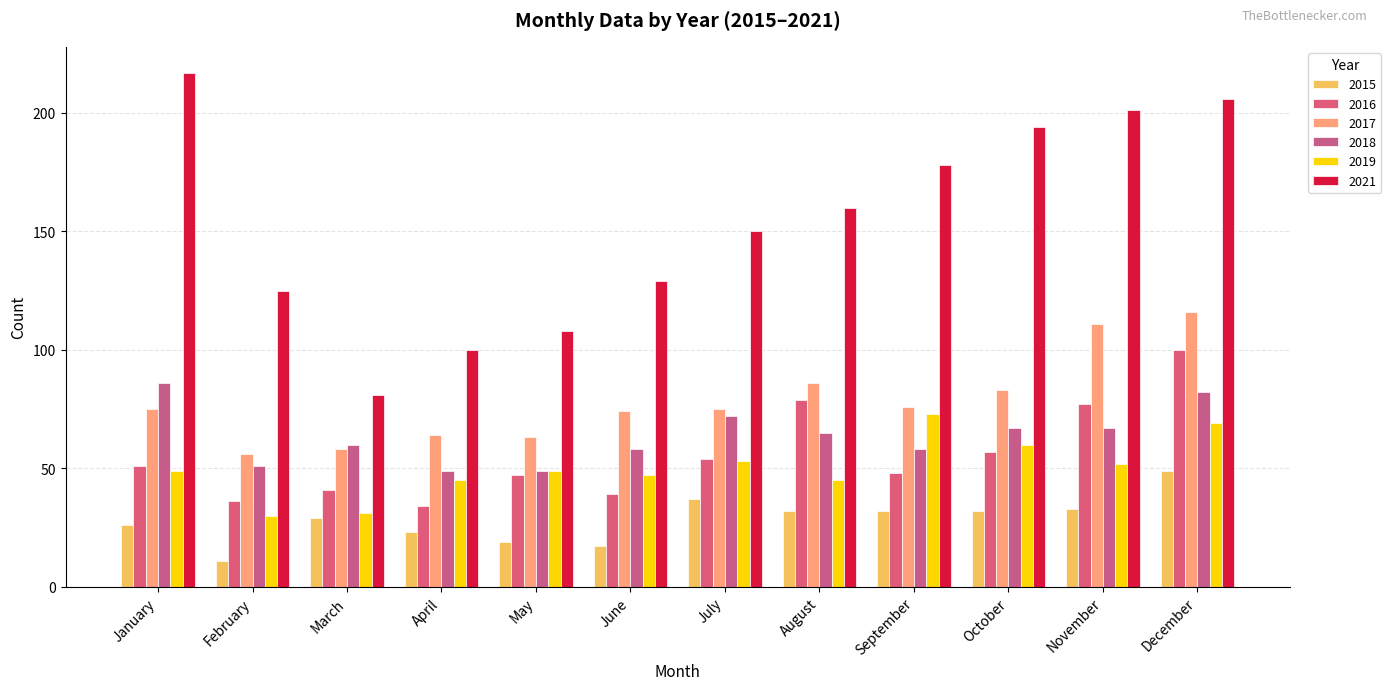

True or false: 2018 has a value of 34 at October.

False